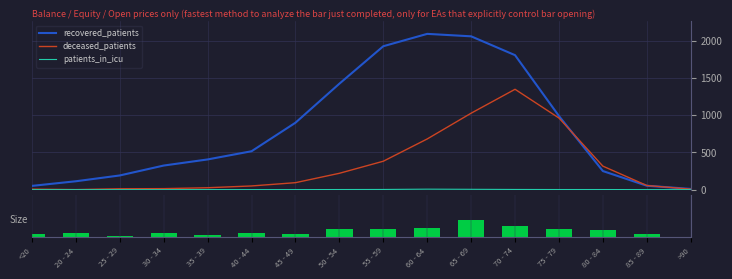

Reading left to right, list all the values displayed in this chart.

recovered_patients: <20=51	20 - 24=113	25 - 29=191	30 - 34=324	35 - 39=406	40 - 44=516	45 - 49=899	50 - 54=1423	55 - 59=1926	60 - 64=2092	65 - 69=2059	70 - 74=1806	75 - 79=989	80 - 84=250	85 - 89=53	>90=10
deceased_patients: <20=7	20 - 24=1	25 - 29=12	30 - 34=14	35 - 39=26	40 - 44=50	45 - 49=94	50 - 54=220	55 - 59=382	60 - 64=681	65 - 69=1027	70 - 74=1348	75 - 79=962	80 - 84=316	85 - 89=56	>90=7
patients_in_icu: <20=0	20 - 24=0	25 - 29=0	30 - 34=0	35 - 39=1	40 - 44=1	45 - 49=1	50 - 54=2	55 - 59=3	60 - 64=7	65 - 69=5	70 - 74=3	75 - 79=2	80 - 84=2	85 - 89=1	>90=0
patients_in_hospital: <20=3	20 - 24=4	25 - 29=1	30 - 34=4	35 - 39=2	40 - 44=4	45 - 49=3	50 - 54=9	55 - 59=9	60 - 64=10	65 - 69=18	70 - 74=12	75 - 79=9	80 - 84=7	85 - 89=3	>90=0